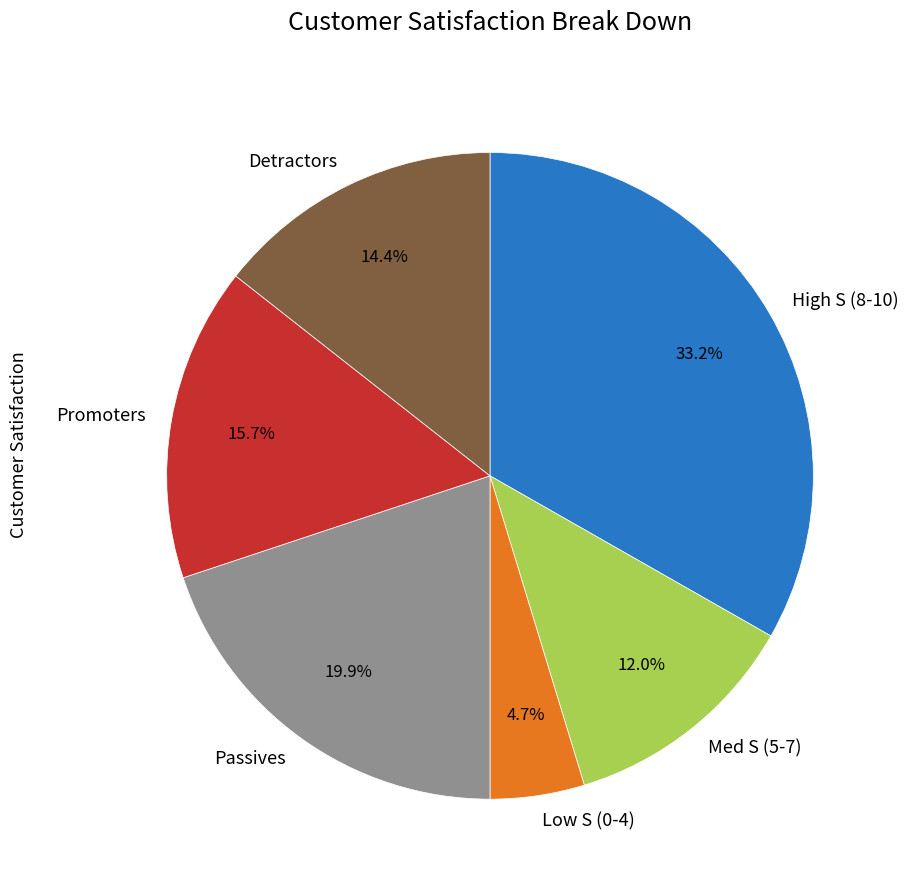

Does any single category account for the majority?

No